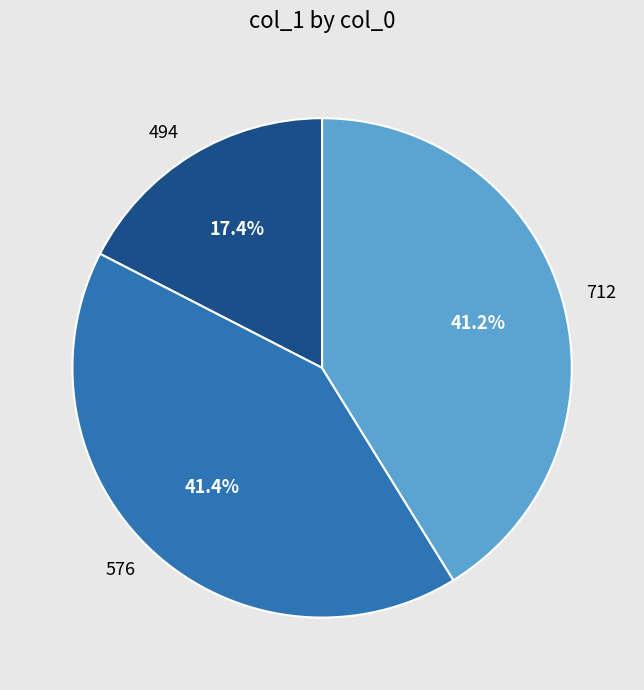

True or false: 576 accounts for 47% of the total.

False